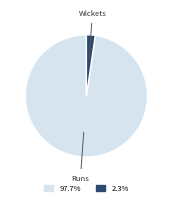

Is there a majority slice in this chart?

Yes